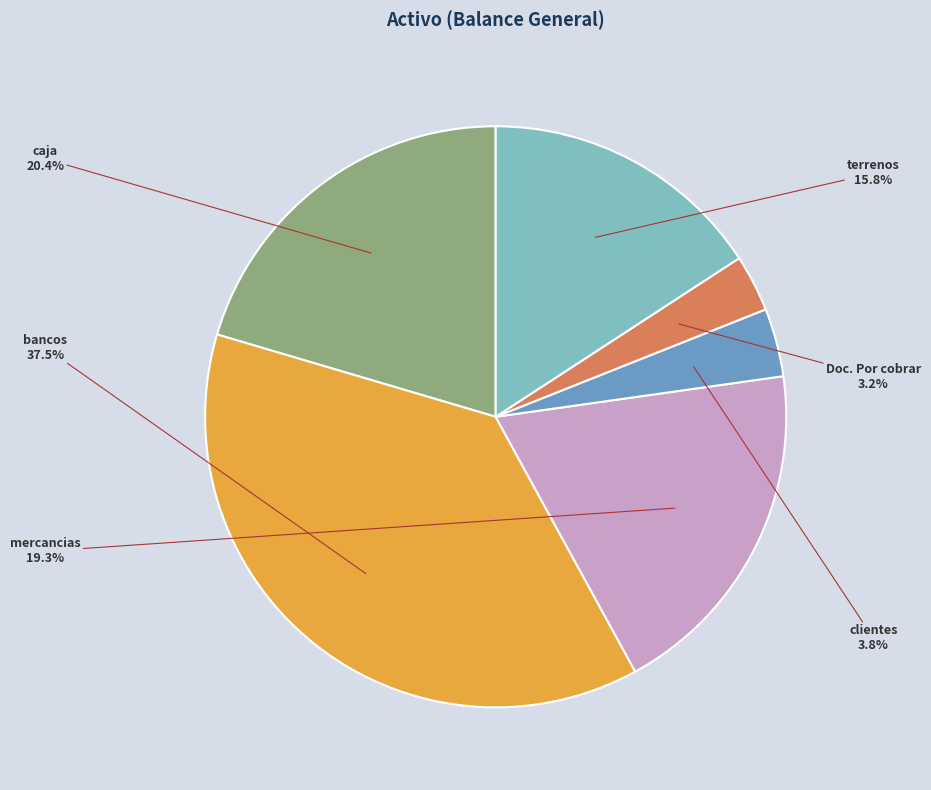

How much of the chart is everything except clientes?

96.2%